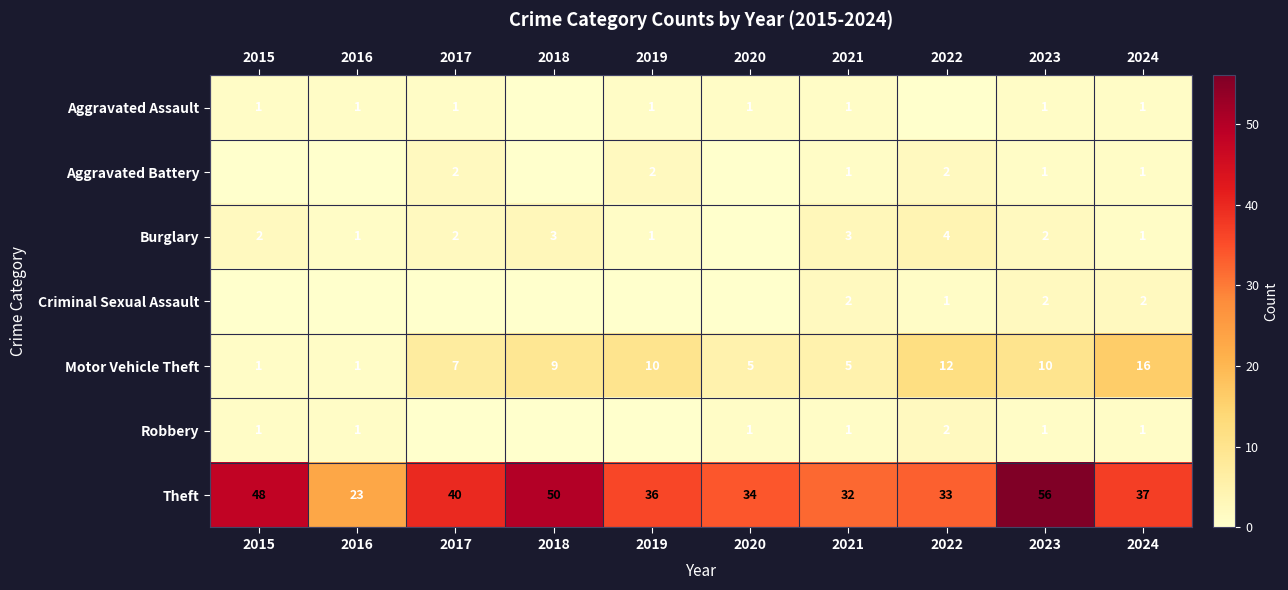

What is the average value of the Theft series?

39